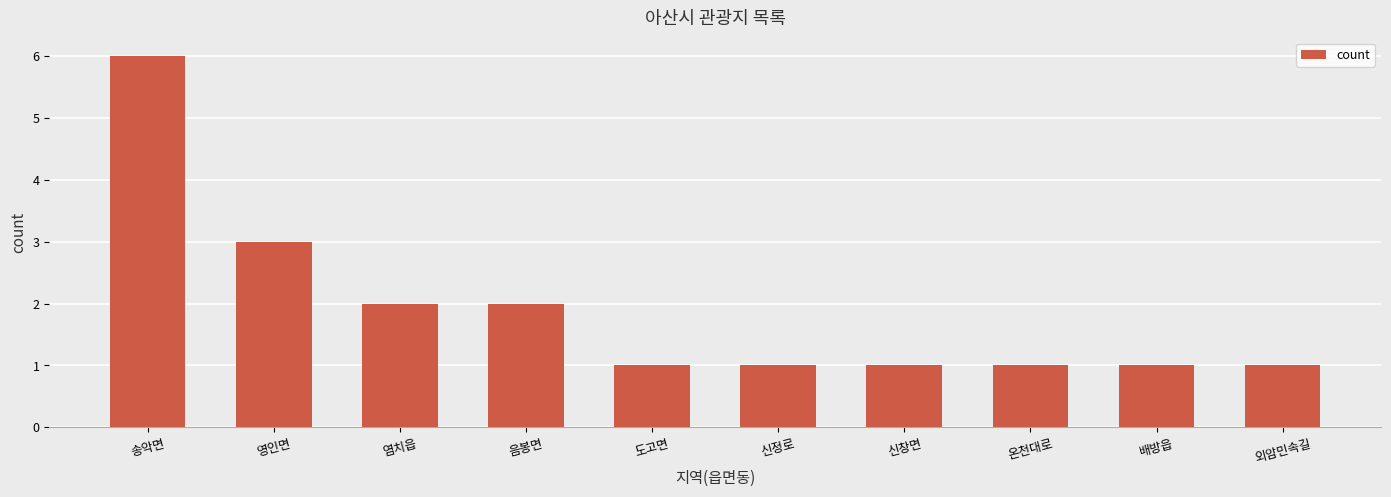

The chart shows a value of 2 at 염치읍. True or false?

True